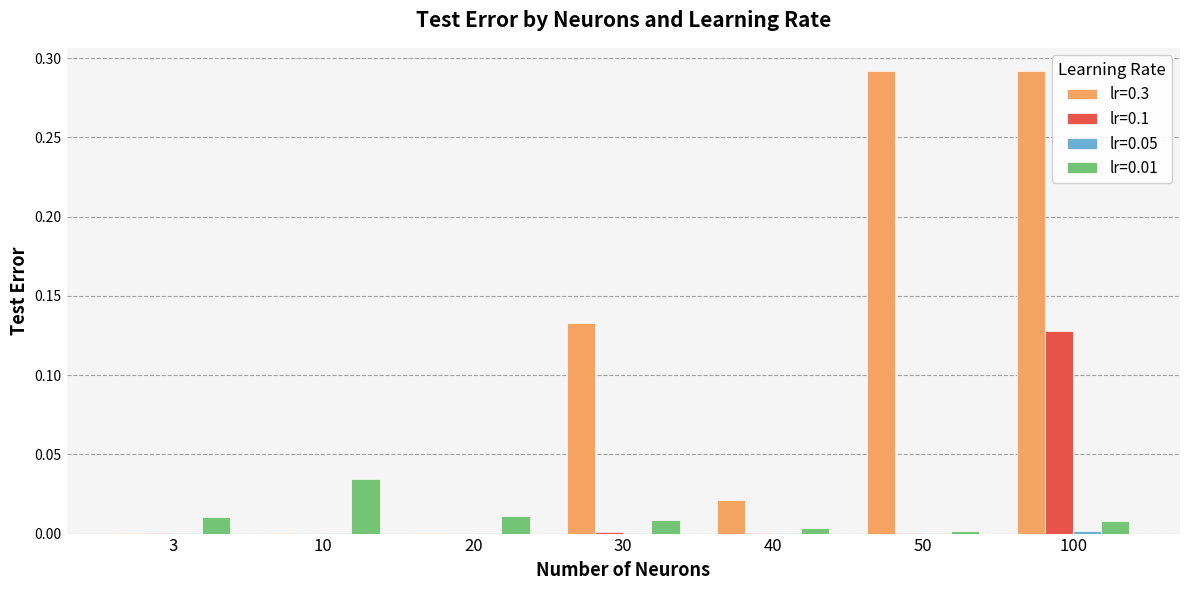

At which category is the sum across all series the highest?

100